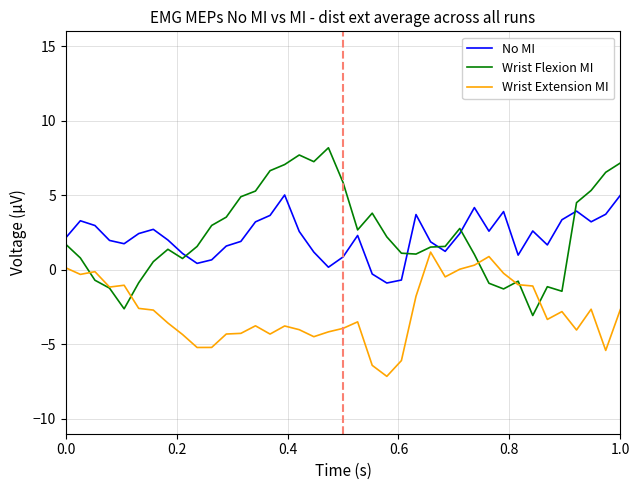

What is the sum of all Wrist Extension MI values?

-109.4